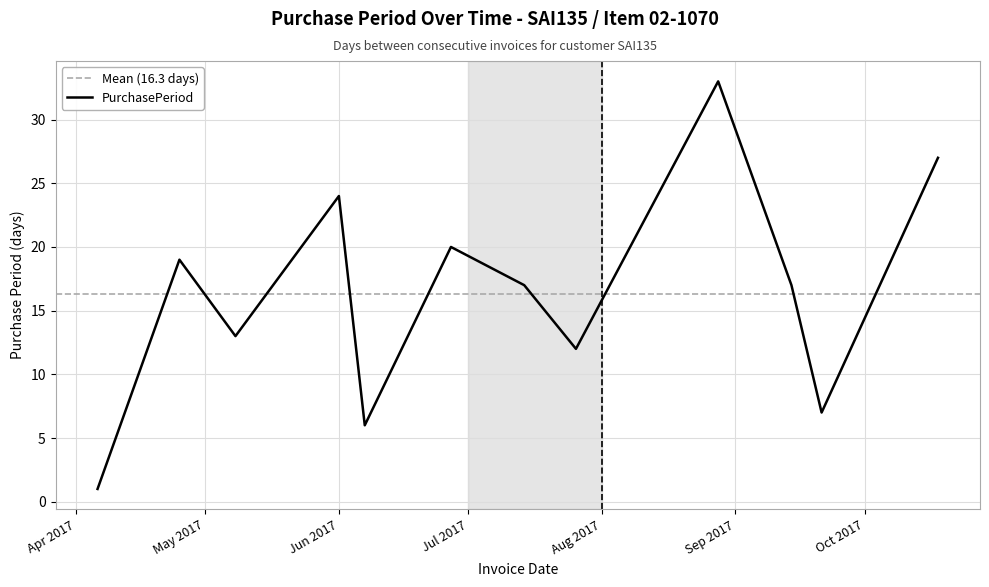

At which category does the chart reach its minimum across all series?

2017-04-06